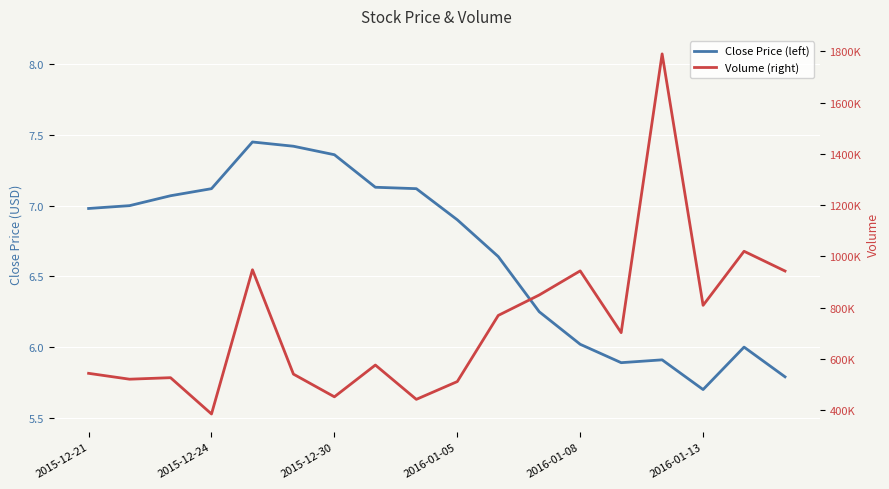

Reading left to right, extract all data points from this chart.

Close Price (left): 7.0	7.0	7.1	7.1	7.5	7.4	7.4	7.1	7.1	6.9	6.6	6.2	6.0	5.9	5.9	5.7	6.0	5.8
Volume (right): 543700.0	520800.0	526700.0	385100.0	947600.0	540600.0	452100.0	576000.0	442200.0	511600.0	769500.0	849200.0	943300.0	702300.0	1789700.0	808900.0	1019800.0	942800.0